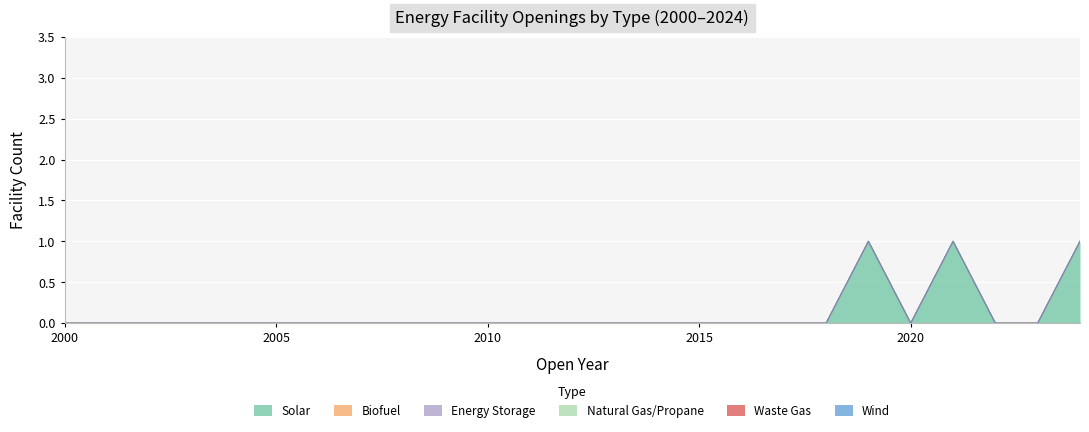

True or false: Wind and Natural Gas/Propane intersect in this chart.

False